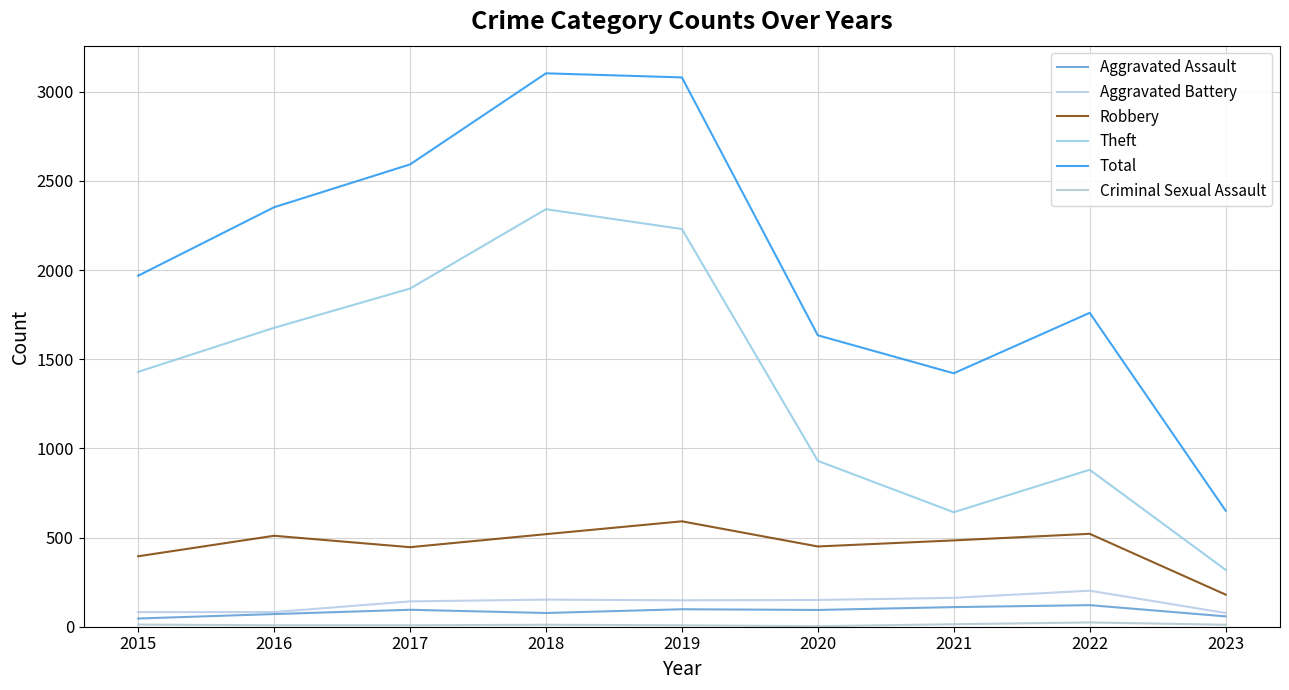

At which category does the chart reach its peak across all series?

2018